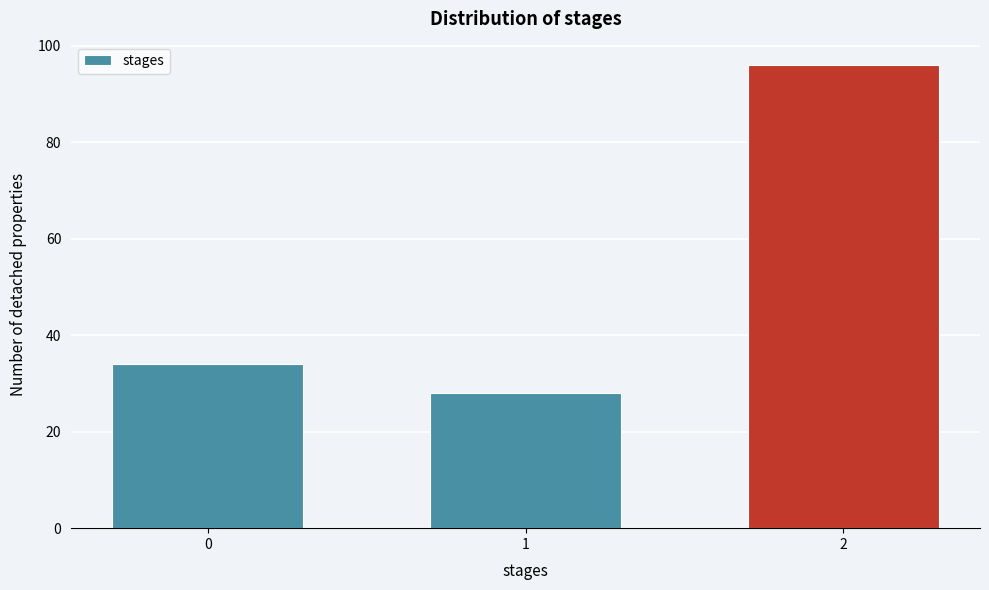

Reading left to right, transcribe all the data shown in this chart.

34	28	96